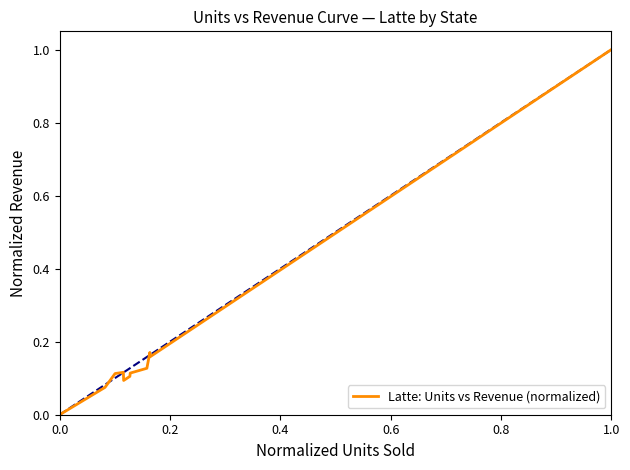

How many interior local peaks (higher than both neighbors) does the data have?

2